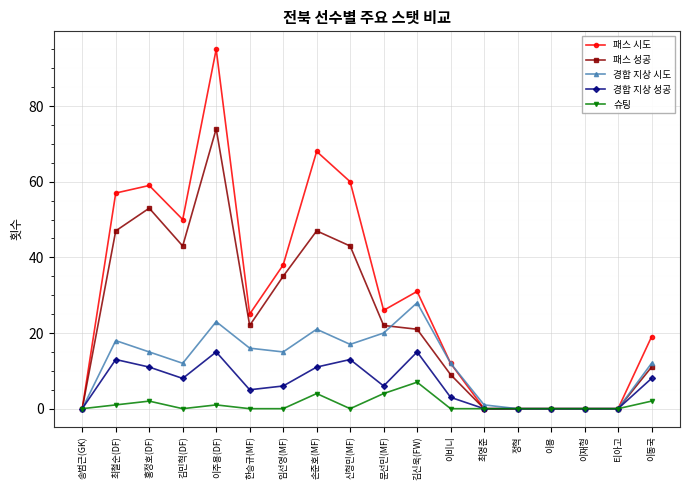

Reading left to right, transcribe all the data shown in this chart.

패스 시도: 송범근(GK)=0	최철순(DF)=57	홍정호(DF)=59	김민혁(DF)=50	이주용(DF)=95	한승규(MF)=25	임선영(MF)=38	손준호(MF)=68	신형민(MF)=60	문선민(MF)=26	김신욱(FW)=31	이비니=12	최영준=0	정혁=0	이용=0	이재형=0	티아고=0	이동국=19
패스 성공: 송범근(GK)=0	최철순(DF)=47	홍정호(DF)=53	김민혁(DF)=43	이주용(DF)=74	한승규(MF)=22	임선영(MF)=35	손준호(MF)=47	신형민(MF)=43	문선민(MF)=22	김신욱(FW)=21	이비니=9	최영준=0	정혁=0	이용=0	이재형=0	티아고=0	이동국=11
경합 지상 시도: 송범근(GK)=0	최철순(DF)=18	홍정호(DF)=15	김민혁(DF)=12	이주용(DF)=23	한승규(MF)=16	임선영(MF)=15	손준호(MF)=21	신형민(MF)=17	문선민(MF)=20	김신욱(FW)=28	이비니=12	최영준=1	정혁=0	이용=0	이재형=0	티아고=0	이동국=12
경합 지상 성공: 송범근(GK)=0	최철순(DF)=13	홍정호(DF)=11	김민혁(DF)=8	이주용(DF)=15	한승규(MF)=5	임선영(MF)=6	손준호(MF)=11	신형민(MF)=13	문선민(MF)=6	김신욱(FW)=15	이비니=3	최영준=0	정혁=0	이용=0	이재형=0	티아고=0	이동국=8
슈팅: 송범근(GK)=0	최철순(DF)=1	홍정호(DF)=2	김민혁(DF)=0	이주용(DF)=1	한승규(MF)=0	임선영(MF)=0	손준호(MF)=4	신형민(MF)=0	문선민(MF)=4	김신욱(FW)=7	이비니=0	최영준=0	정혁=0	이용=0	이재형=0	티아고=0	이동국=2